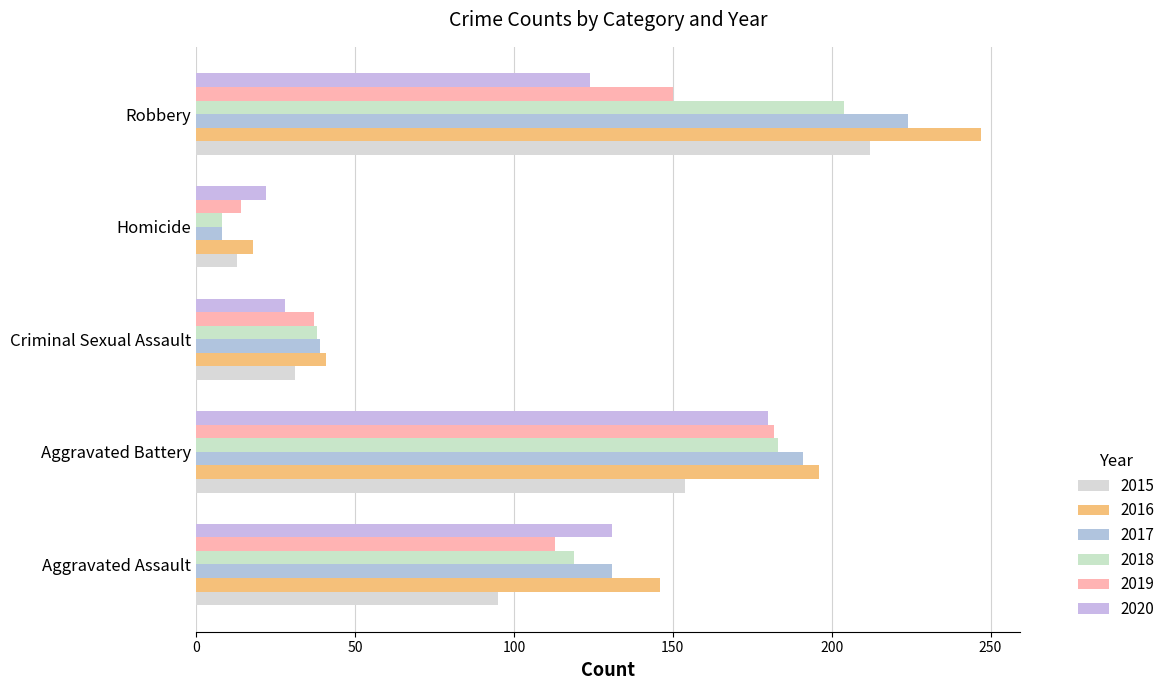

Read the 2020 value at Robbery.

124